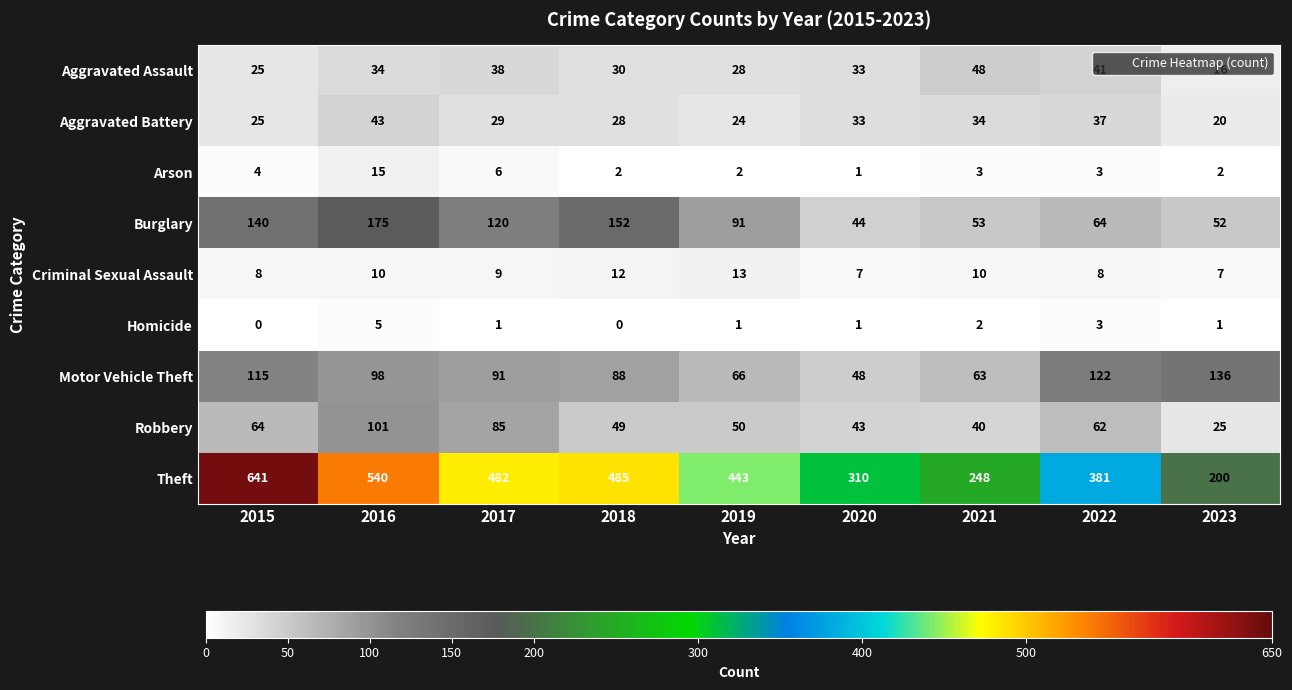

What is the highest value of the Homicide series?

5